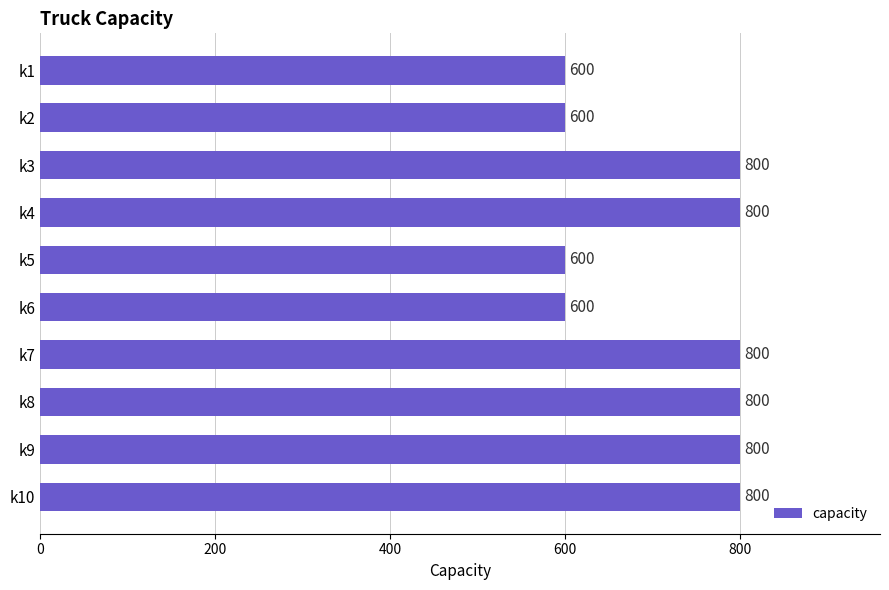

Does the chart contain stacked bars?

No